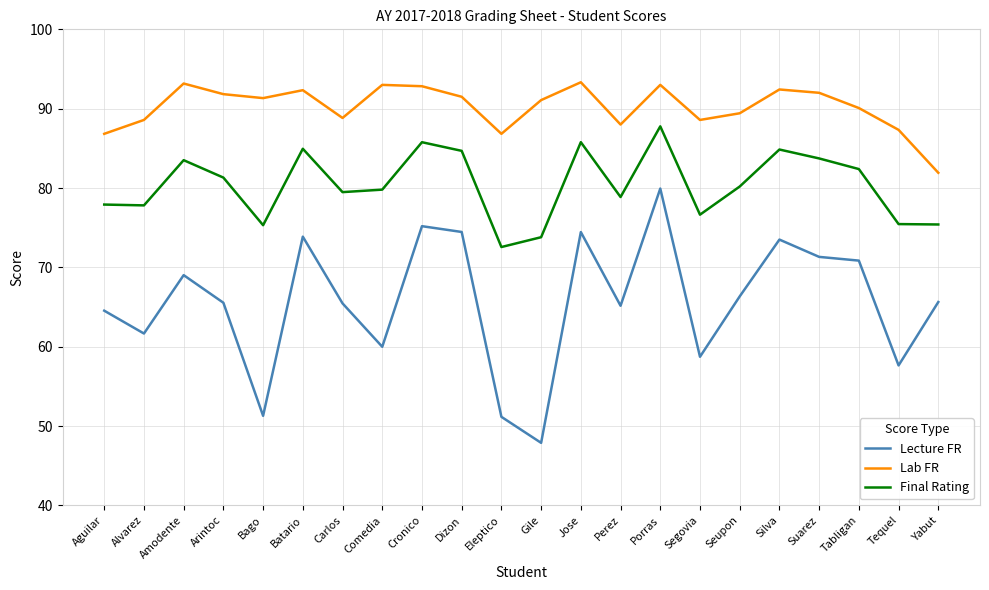

What is the approximate value of Final Rating at Perez?

78.9